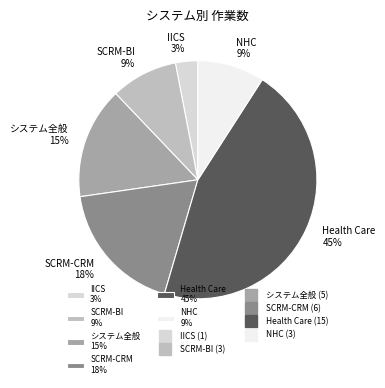

To the nearest percent, what portion does SCRM-BI represent?

9%